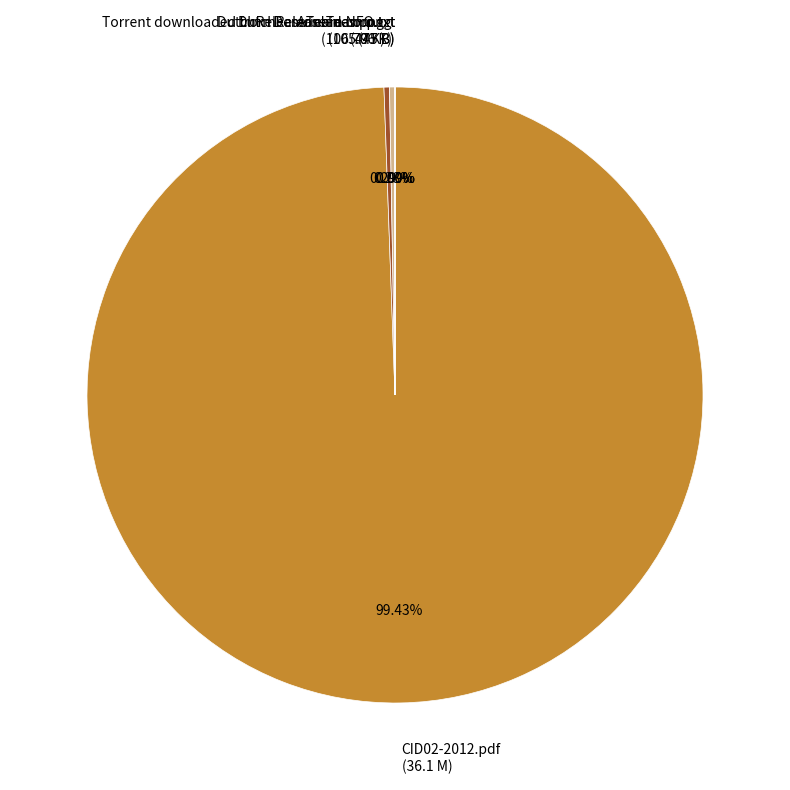

To the nearest percent, what is the difference between the largest and smallest slice percentages?

99%